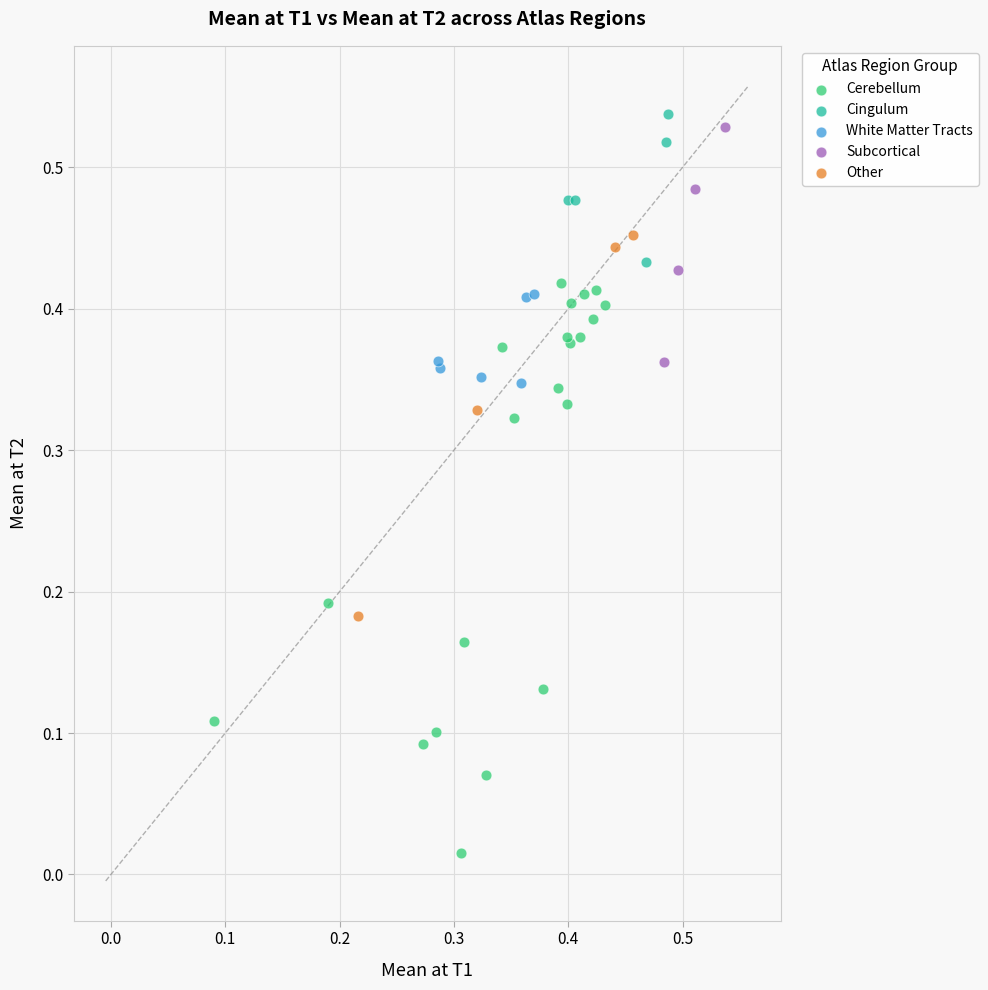

Which series has the largest Y range (max minus min)?

Cerebellum